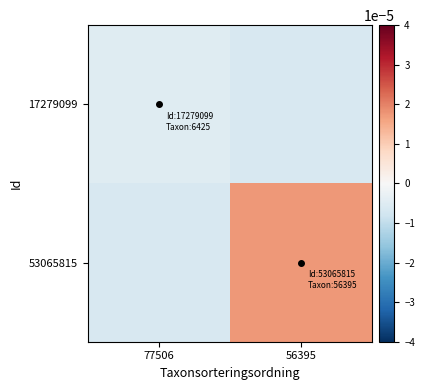

Rank the series by their average value, from lowest to highest.

17279099, 53065815